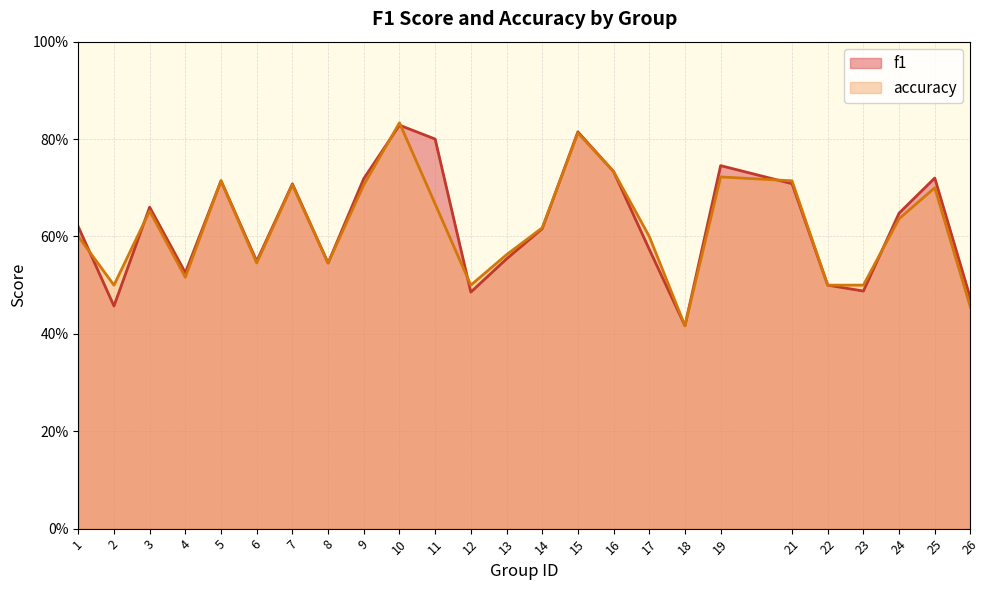

List the series in order of their peak value, lowest first.

f1, accuracy